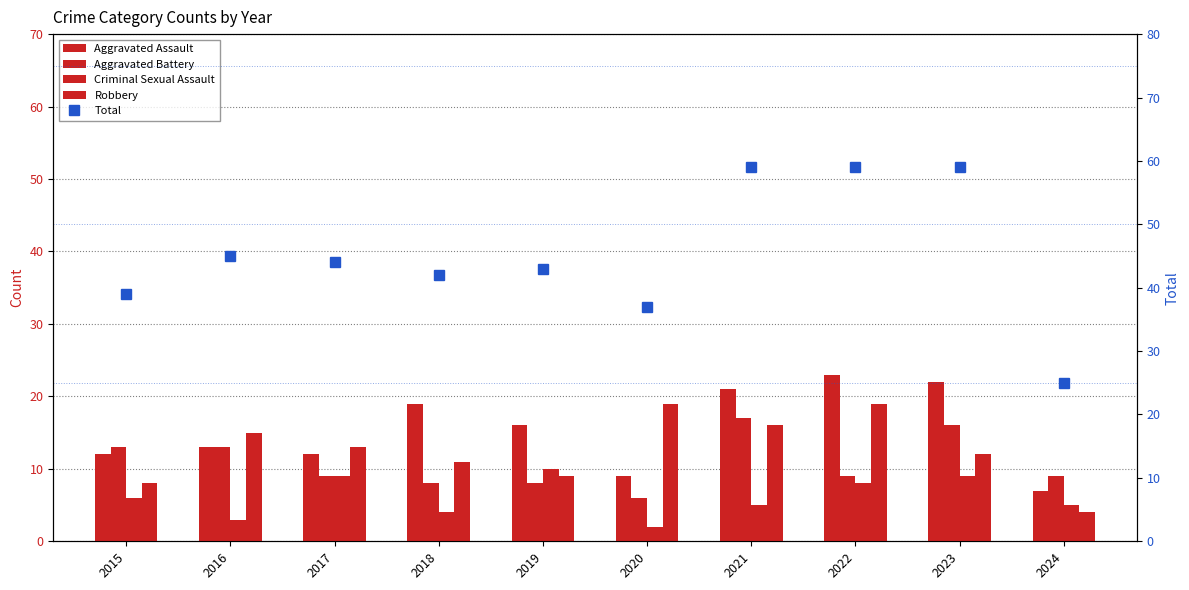

Is the value of Aggravated Battery at 2022 greater than the value of Total at 2022?

No